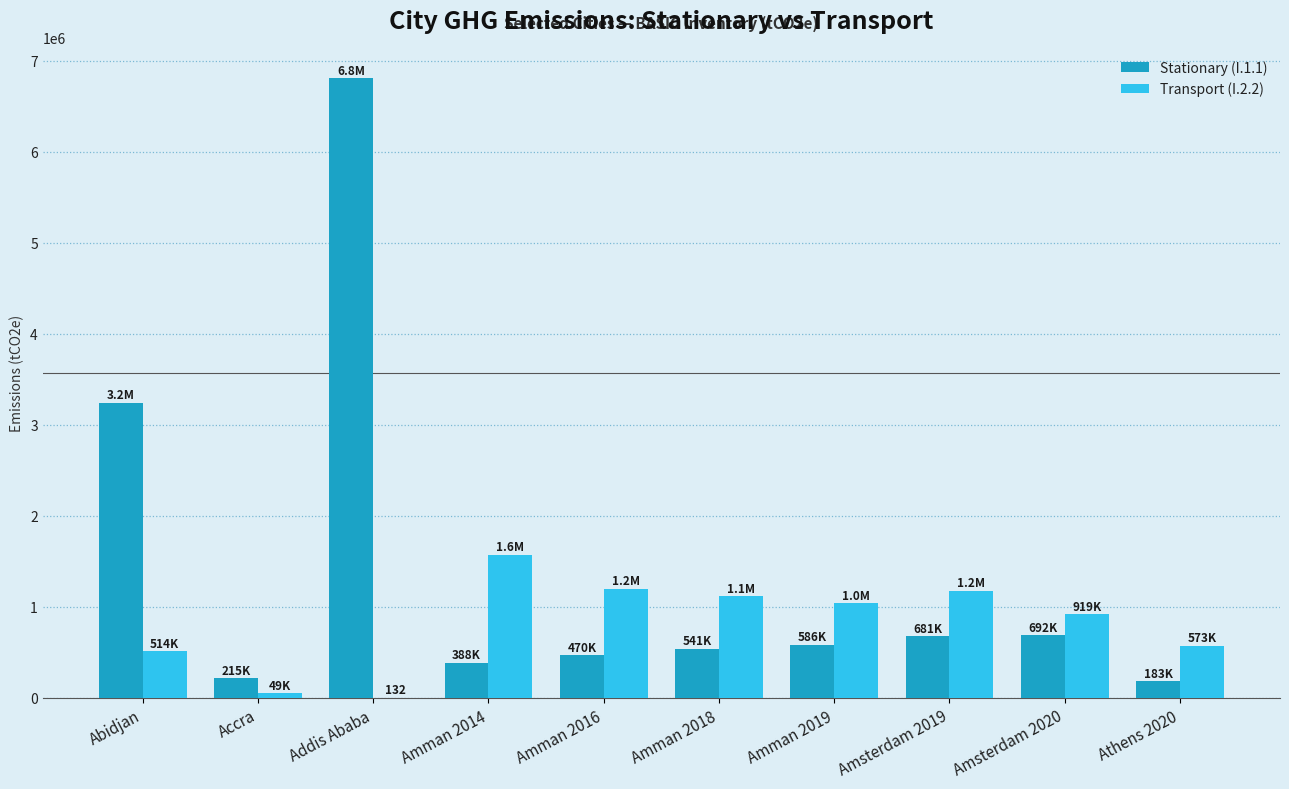

What is the maximum value shown in the chart?

6805956